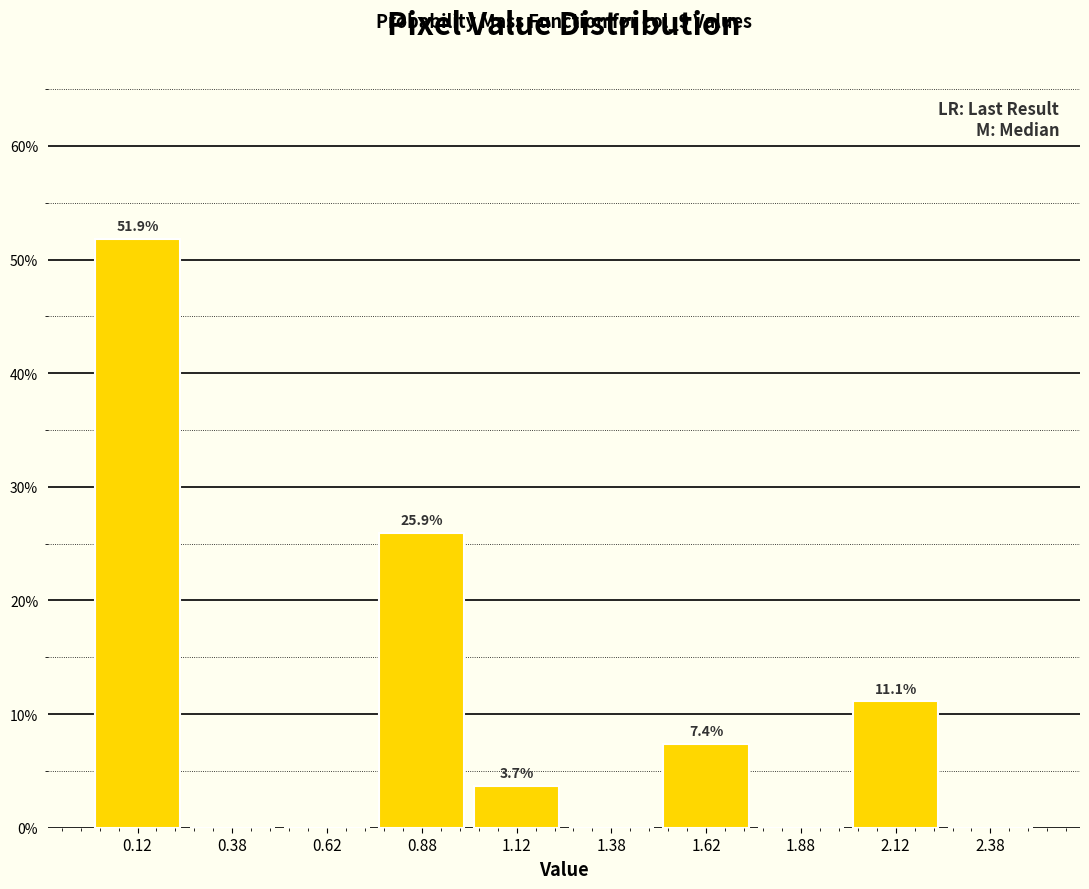

Which range on the x-axis has the tallest bar?

0.00 to 0.25